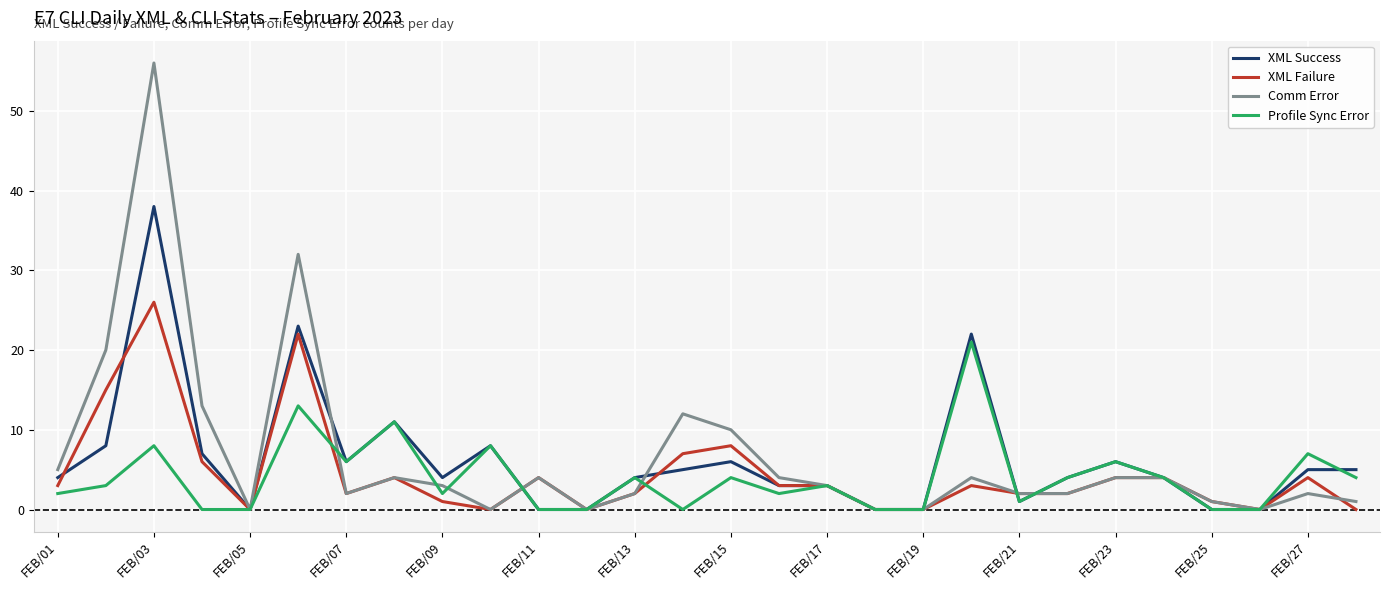

What is the highest value of the Profile Sync Error series?

21